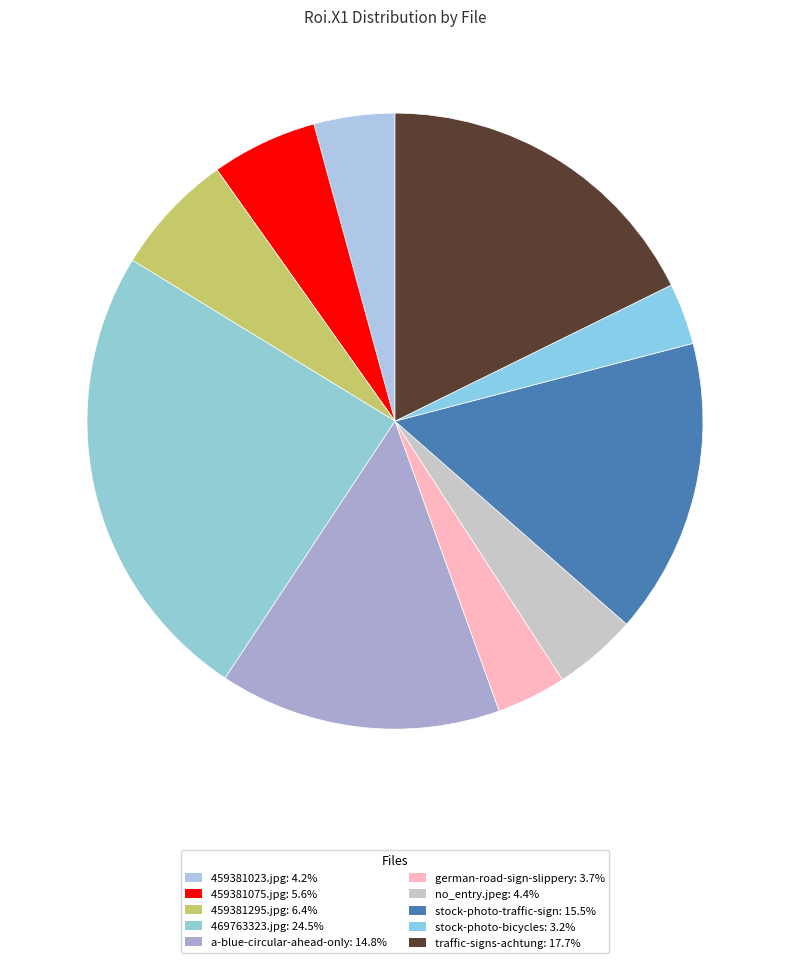

Rank the categories by value from lowest to highest.

stock-photo-german-road-sign-bicycles, german-road-sign-slippery-road, 459381023.jpg, no_entry.jpeg, 459381075.jpg, 459381295.jpg, a-blue-circular-ahead-only, stock-photo-german-traffic-sign, traffic-signs-achtung, 469763323.jpg